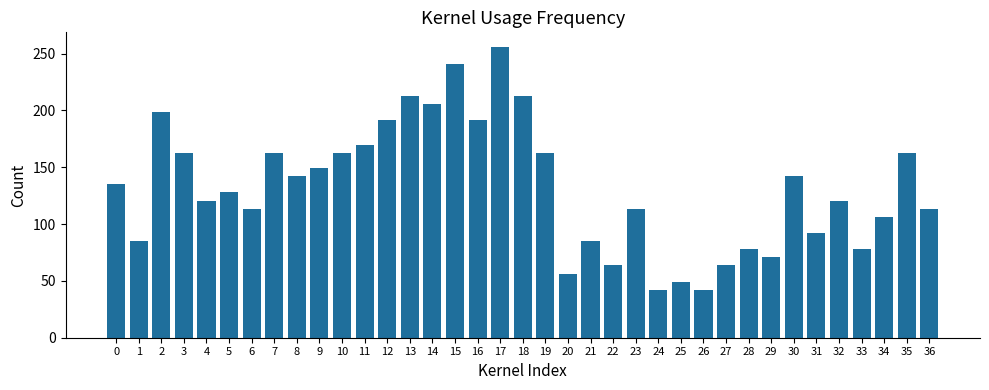

What is the value of the 31st bar from the left?

142